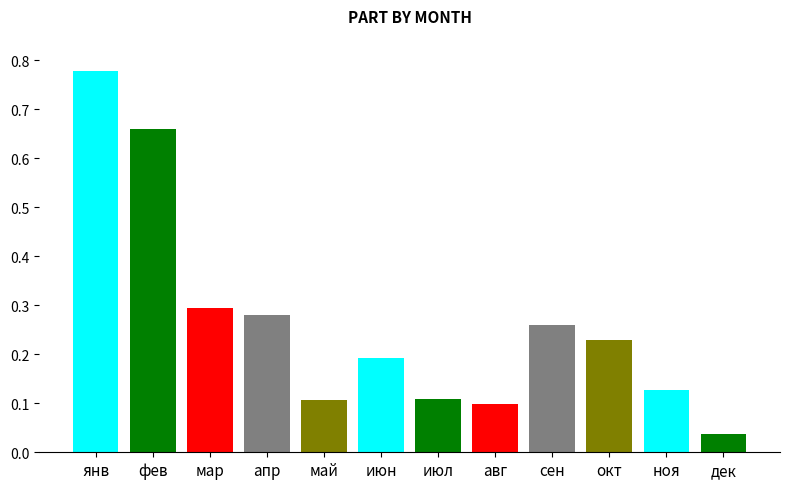

What is the value of the 2nd bar from the left?

0.7